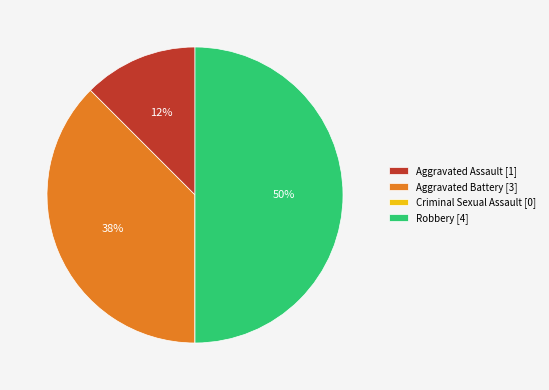

To the nearest percent, what is the average slice percentage?

25%